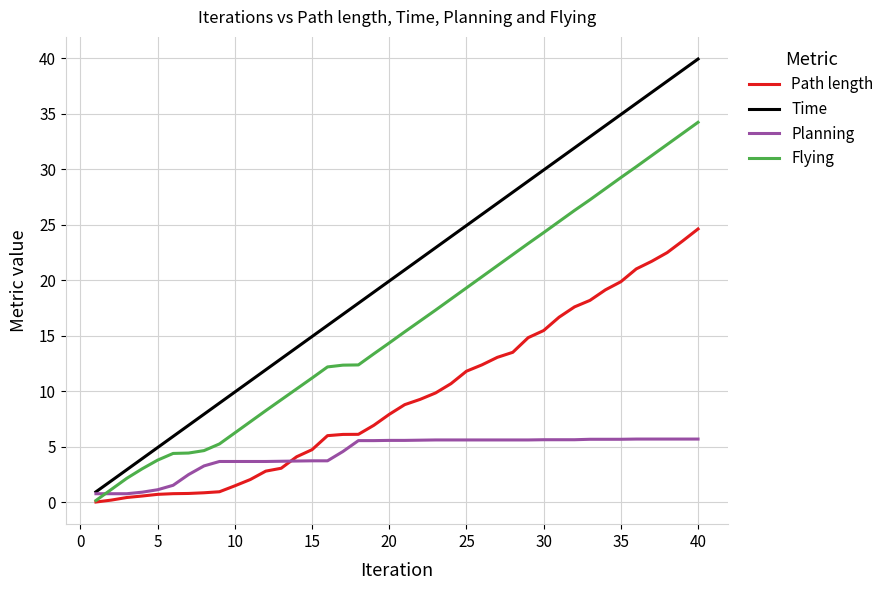

True or false: Path length and Planning cross at least once.

True